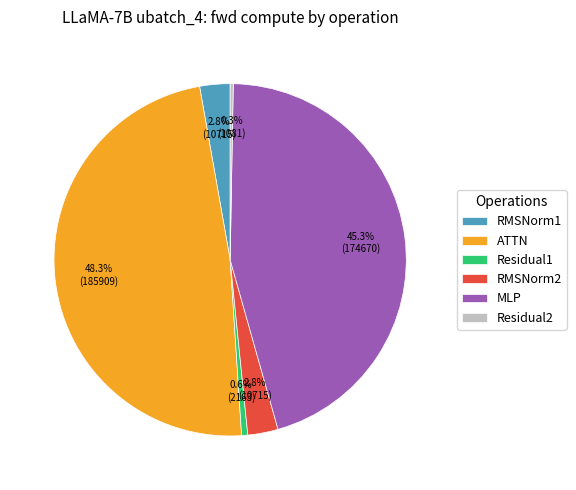

What portion of the pie excludes RMSNorm2?

97.2%